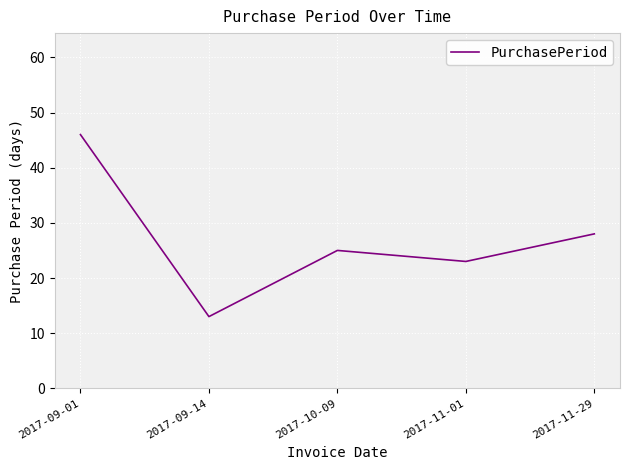

List the labels in order of value, largest first.

2017-09-01, 2017-11-29, 2017-10-09, 2017-11-01, 2017-09-14